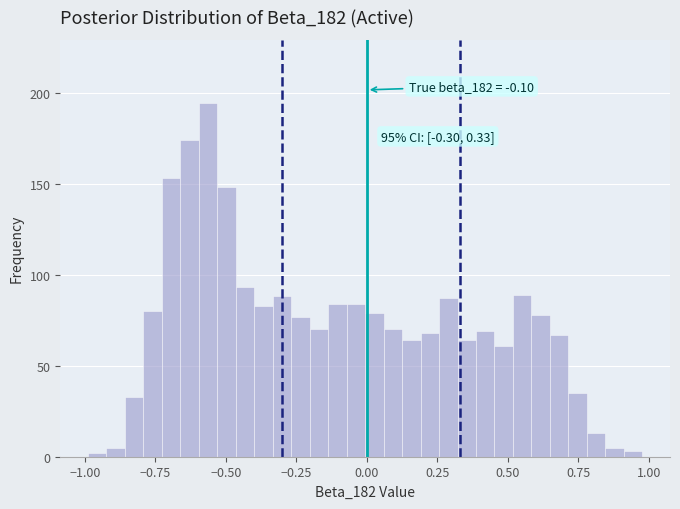

Read against the x-axis, roughly where is the centre of the tallest bar?

-0.55